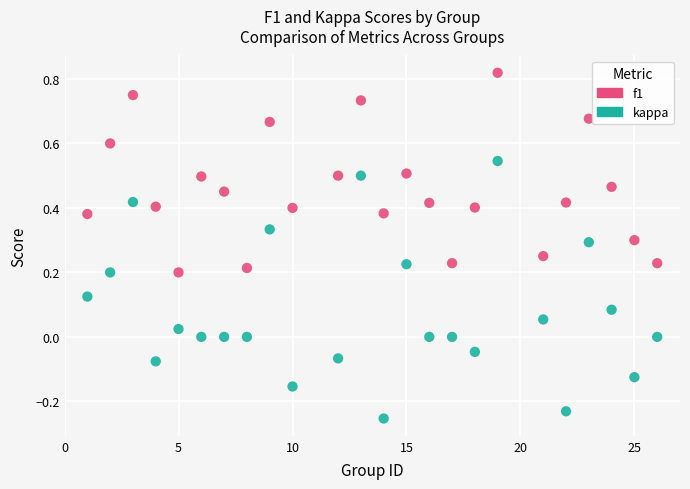

Which series contains the highest Y value?

f1